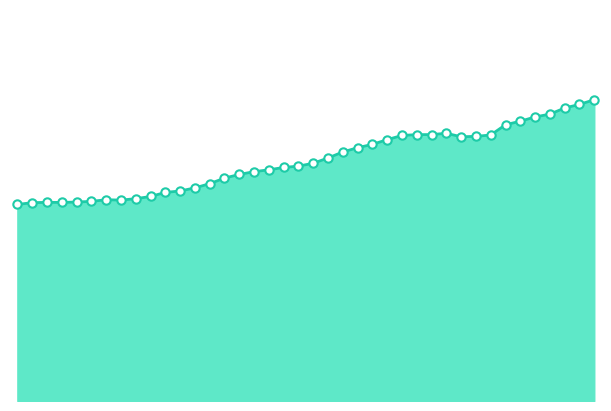

Does the chart display data point markers on the line(s)?

No